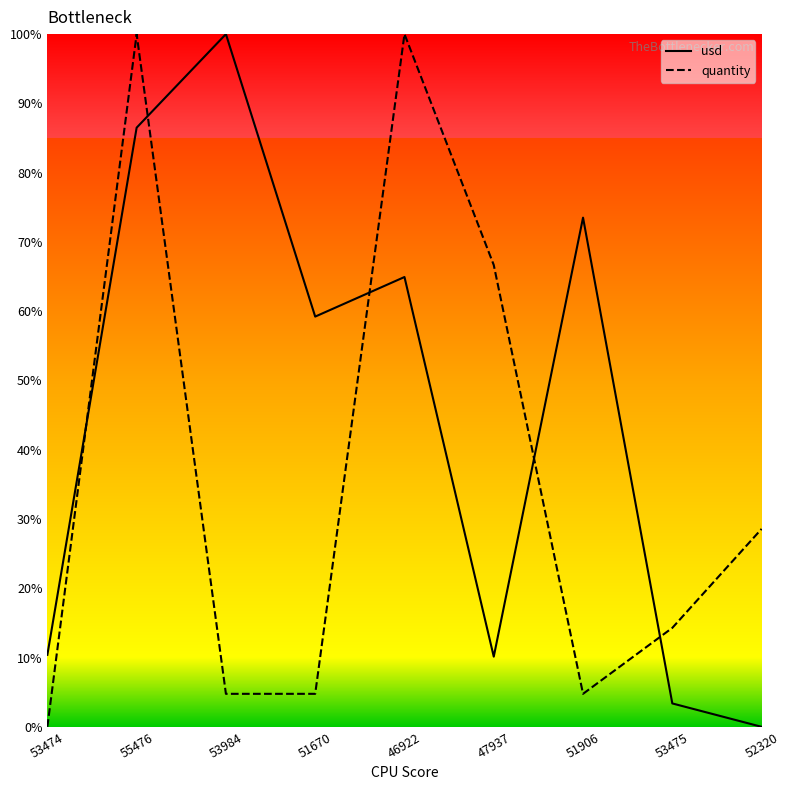

Where is the first local maximum for usd?

53984